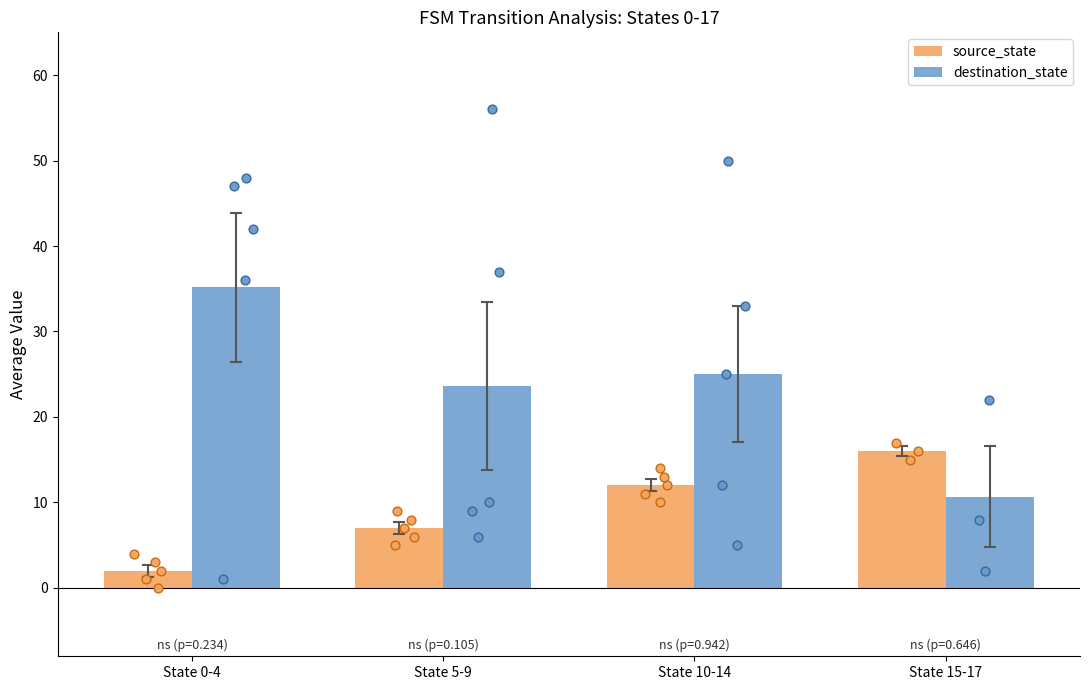

Which series has the largest total across all categories?

destination_state